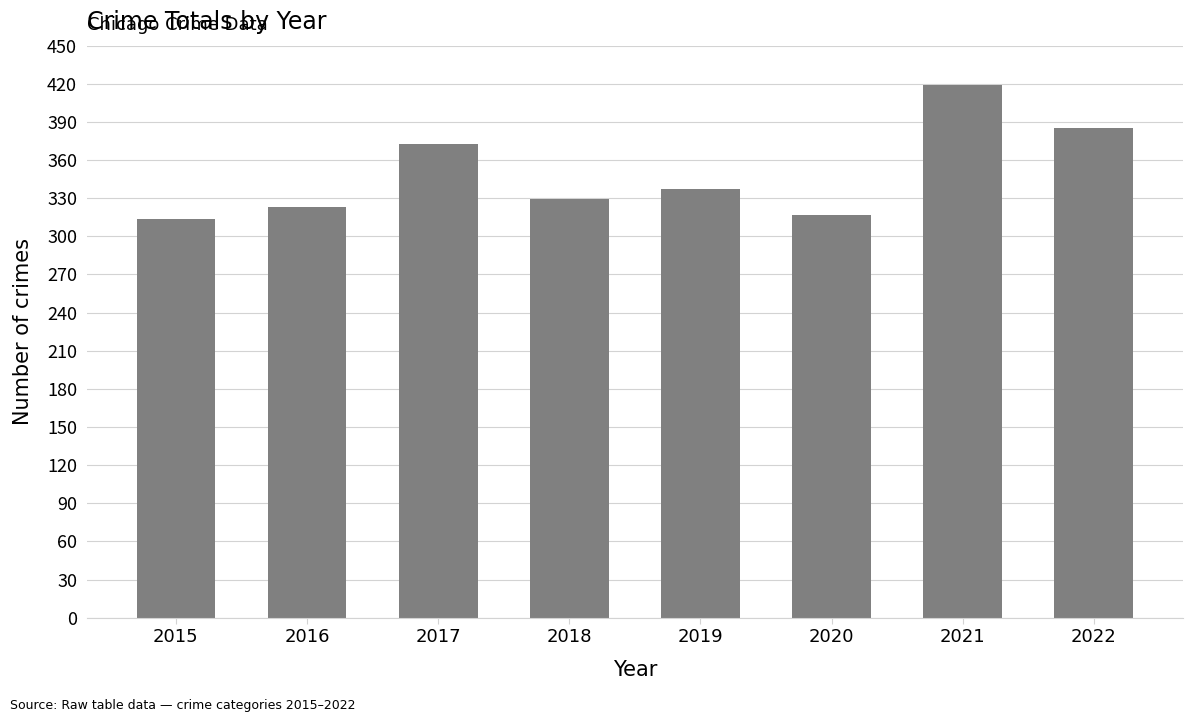

At which label does the data first exceed 337?

2017